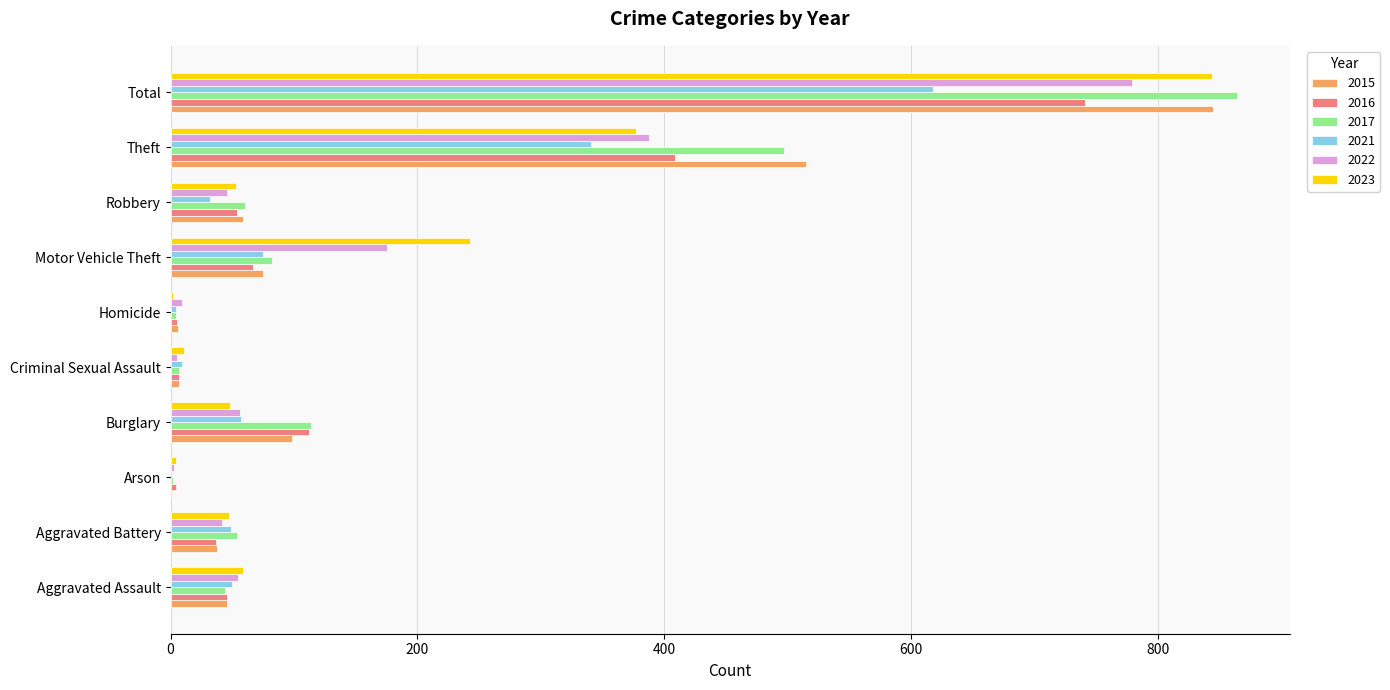

The 2021 series shows 50 at Aggravated Assault. True or false?

True